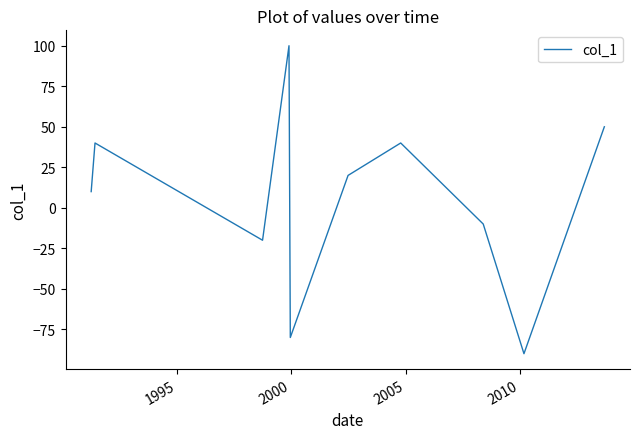

Does the chart display data point markers on the line(s)?

No